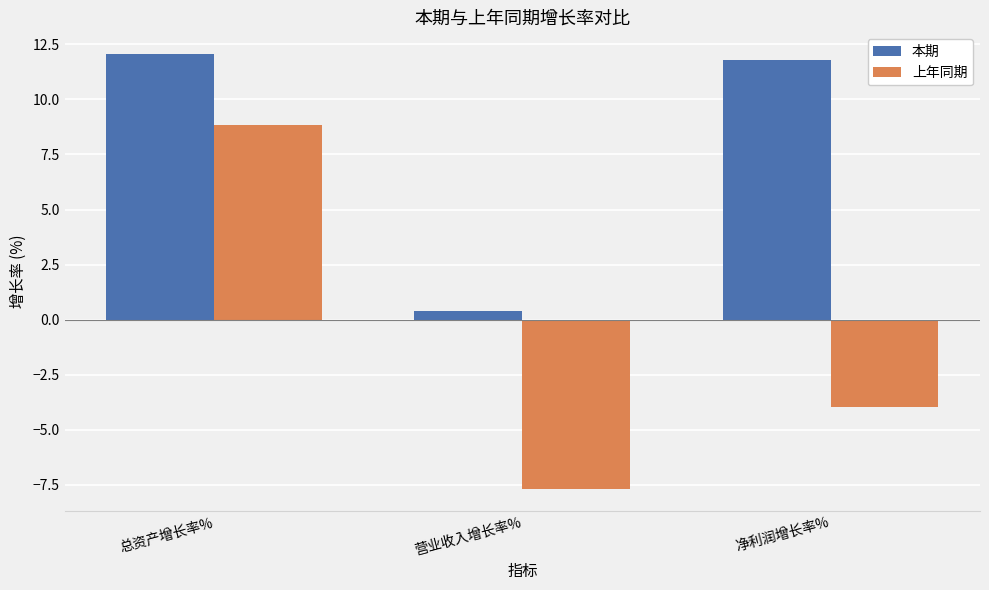

Count the number of categories in the chart.

3